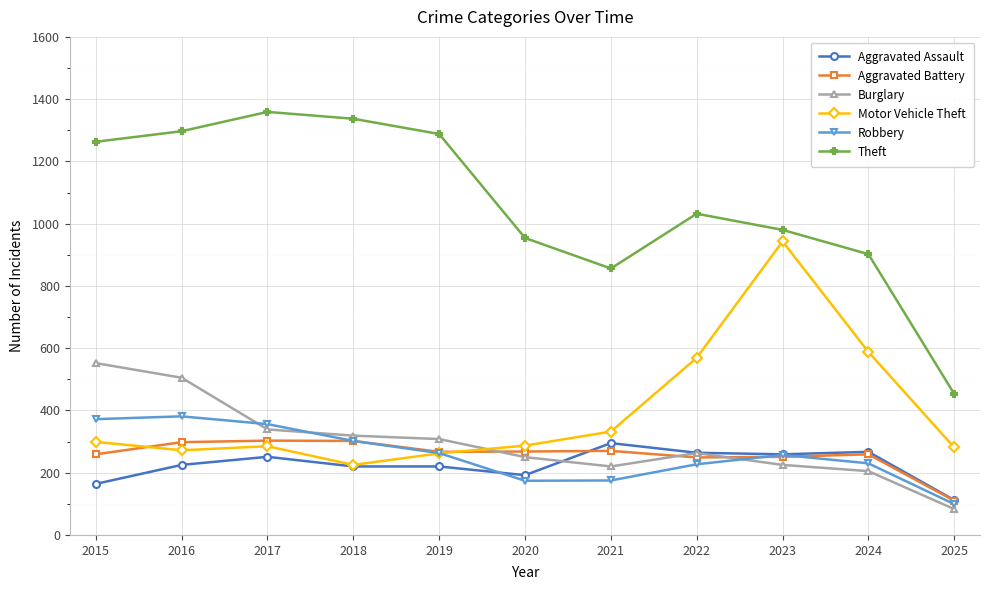

What is the difference between the maximum and second lowest values in the Robbery series?

207